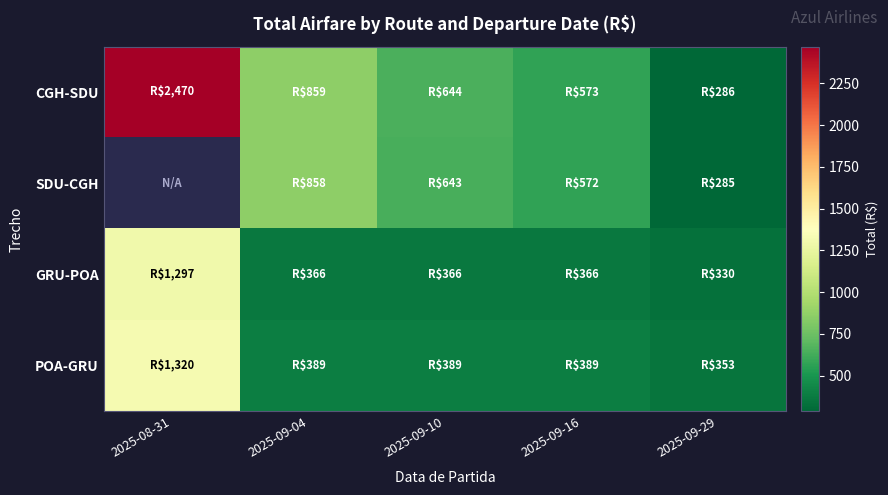

What is the difference between the highest and lowest values at 2025-08-31?

1173.1